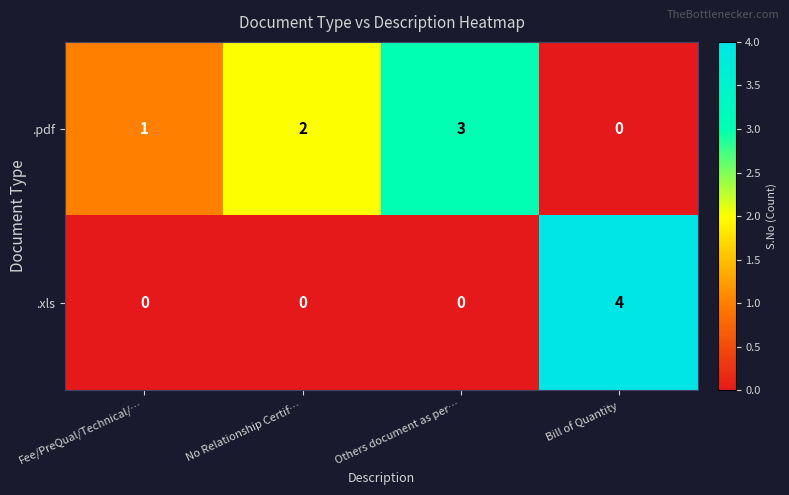

How many series are shown in this chart?

2